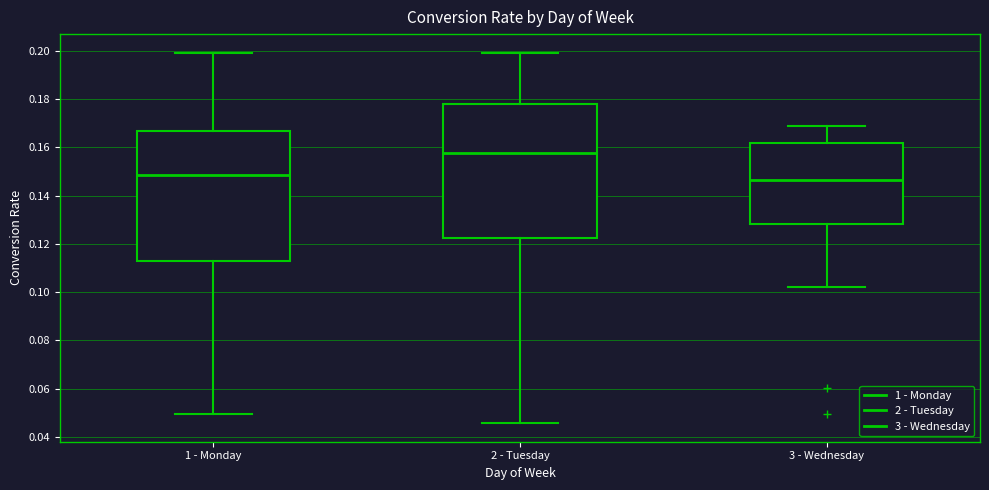

Which box's median line is the lowest?

3 - Wednesday